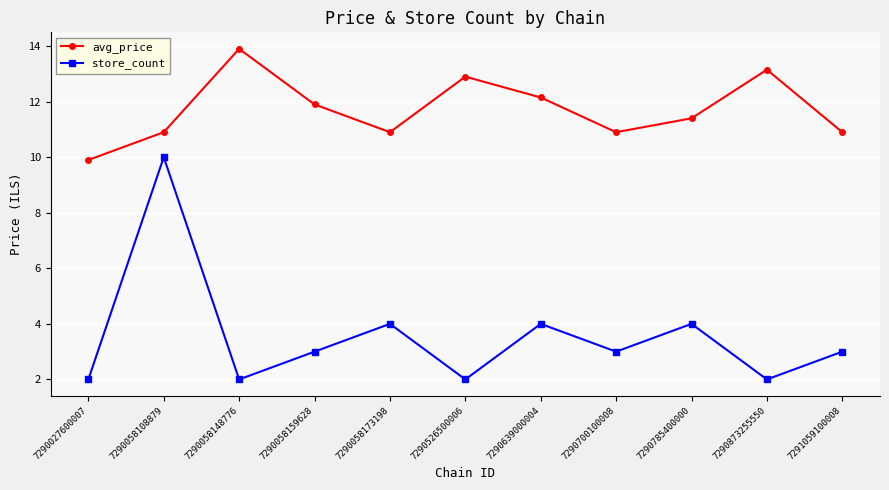

Which series has the largest range (max minus min)?

store_count